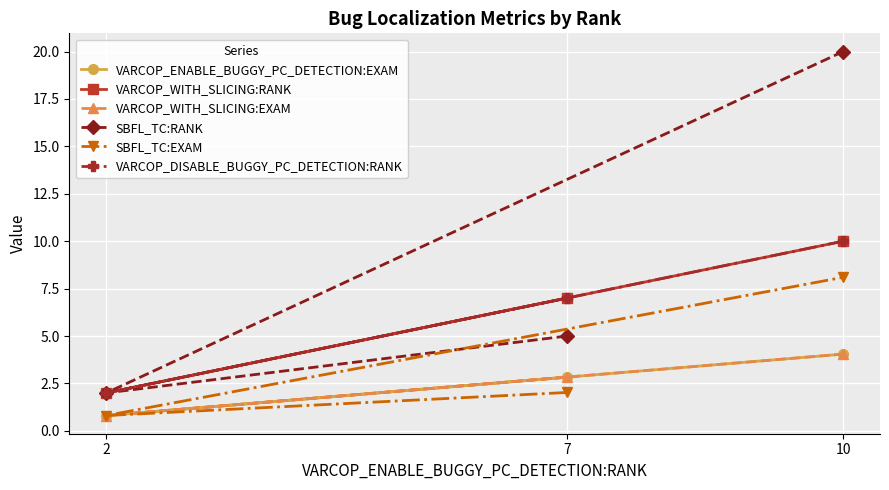

Is this an area chart (filled region under the line)?

No